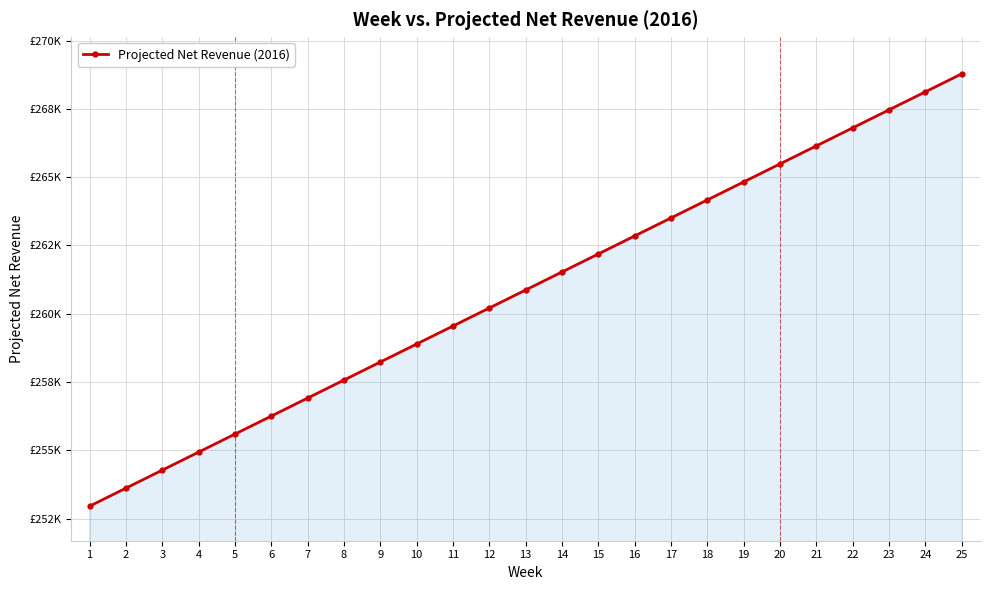

Is this an area chart (filled region under the line)?

Yes